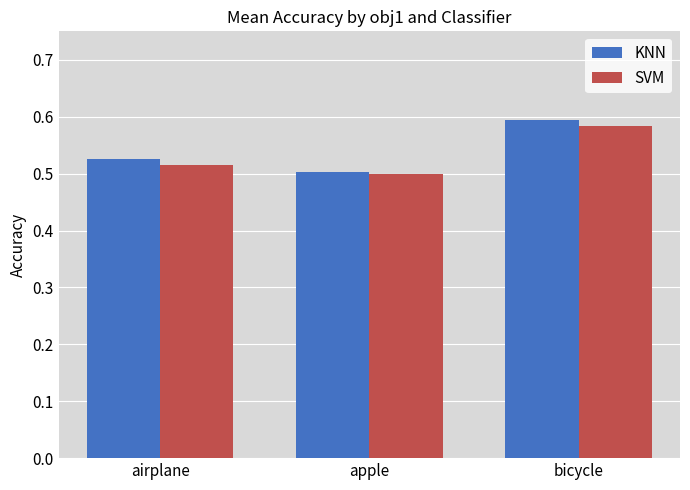

How many bars are there in each group?

2